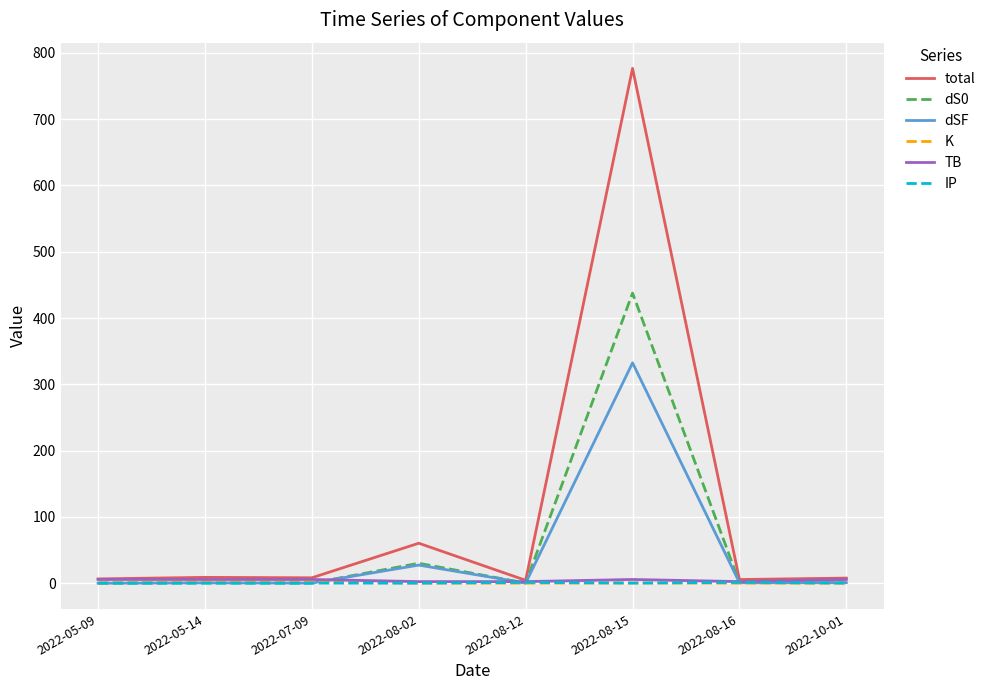

Which label corresponds to the largest value in the chart?

2022-08-15